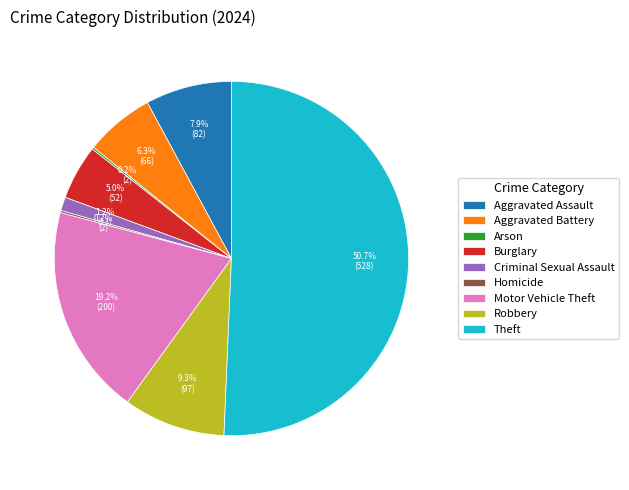

What is the largest slice in the pie chart?

Theft